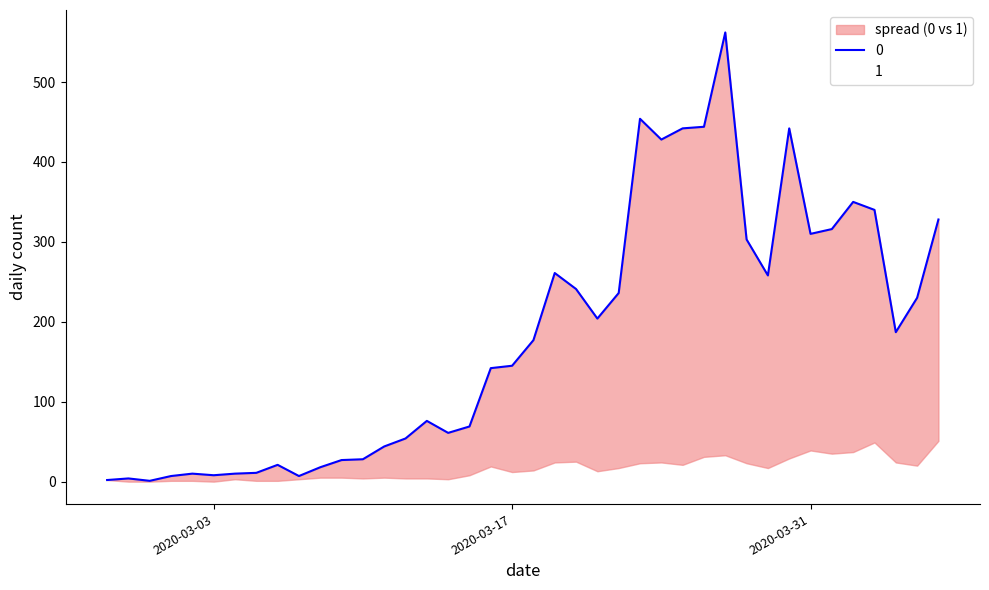

What is the label of the 29th point from the left?

2020-03-26